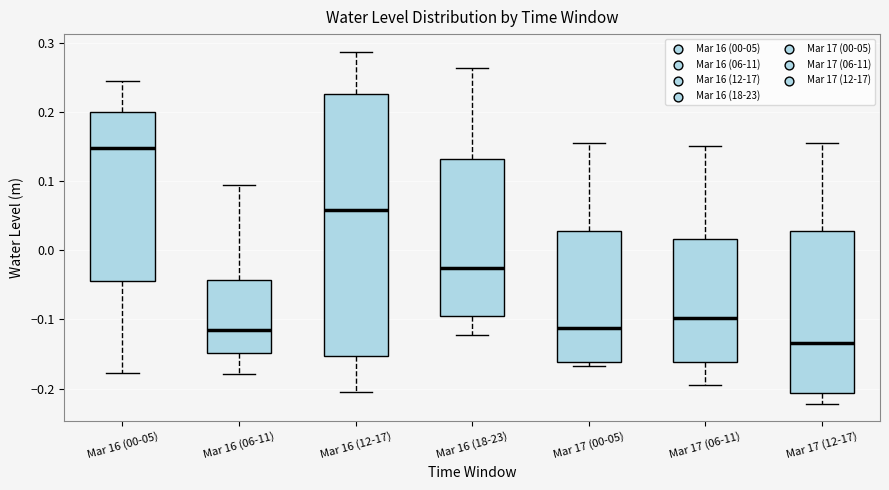

Reading left to right, read every box against the y-axis: the position of its median line, the range the box covers, and the ends of its whiskers. The values are not printed on the chart, so give them approximately, as read against the axis.

Mar 16 (00-05): median 0.15, box -0.04 to 0.20, whiskers -0.18 to 0.24
Mar 16 (06-11): median -0.11, box -0.15 to -0.04, whiskers -0.18 to 0.09
Mar 16 (12-17): median 0.06, box -0.15 to 0.23, whiskers -0.21 to 0.29
Mar 16 (18-23): median -0.03, box -0.09 to 0.13, whiskers -0.12 to 0.26
Mar 17 (00-05): median -0.11, box -0.16 to 0.03, whiskers -0.17 to 0.15
Mar 17 (06-11): median -0.10, box -0.16 to 0.02, whiskers -0.19 to 0.15
Mar 17 (12-17): median -0.13, box -0.21 to 0.03, whiskers -0.22 to 0.15